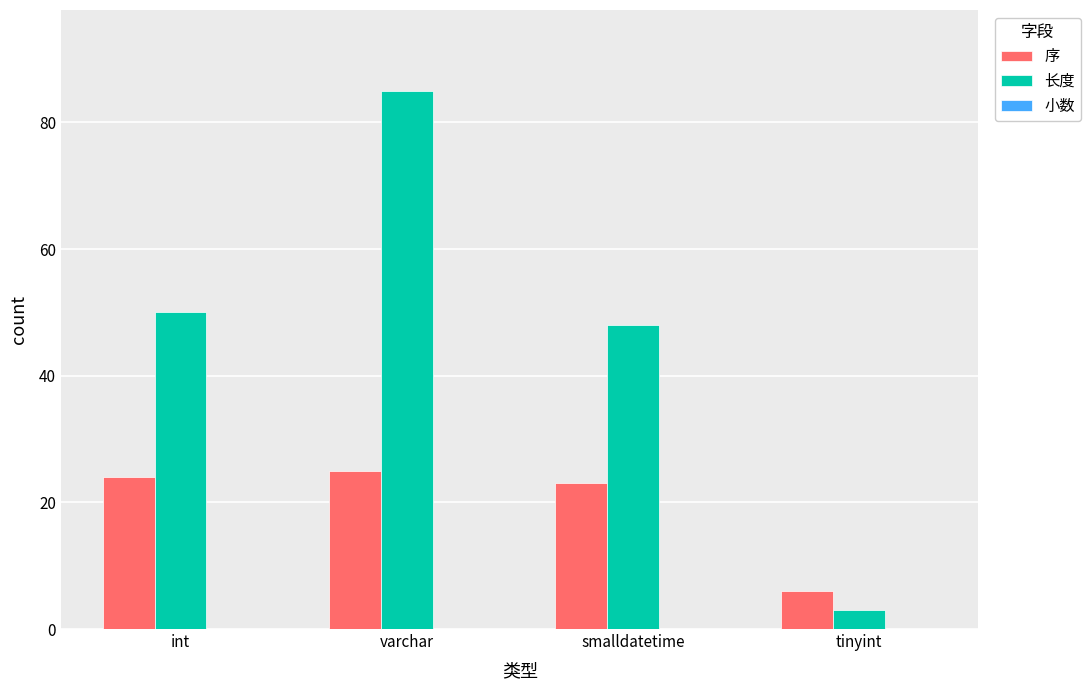

Which series has the widest spread of values?

长度